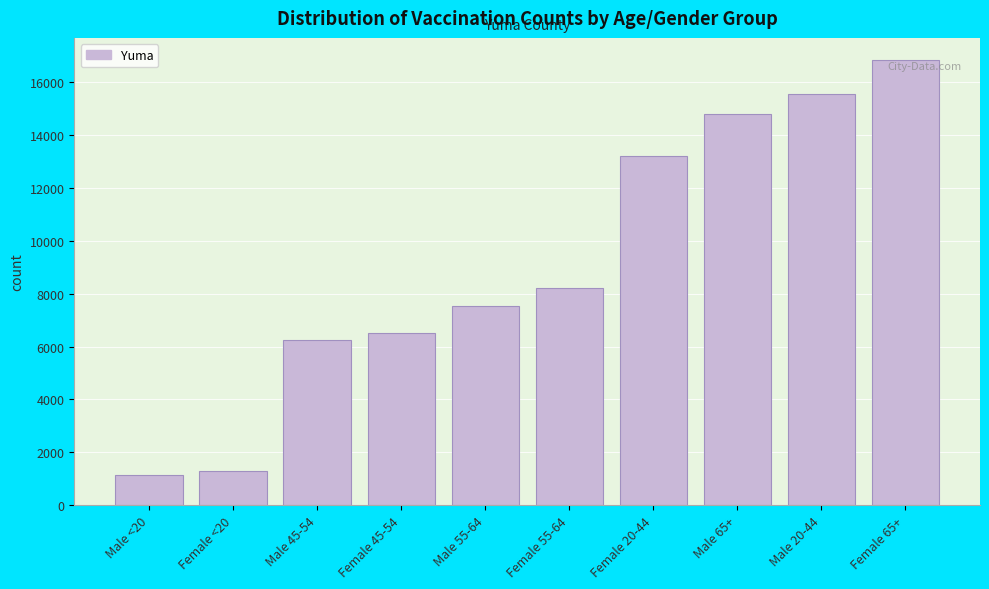

Reading left to right, extract all data points from this chart.

1138	1304	6235	6502	7529	8199	13196	14809	15574	16840